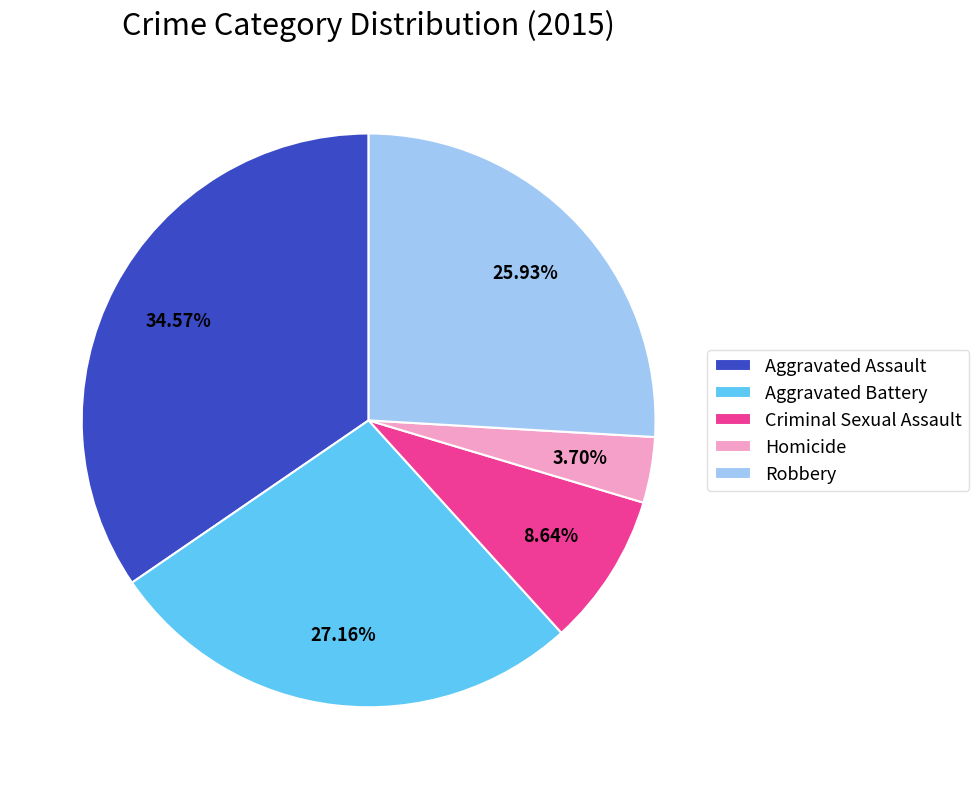

Is the sum of Aggravated Battery and Criminal Sexual Assault greater than half?

No